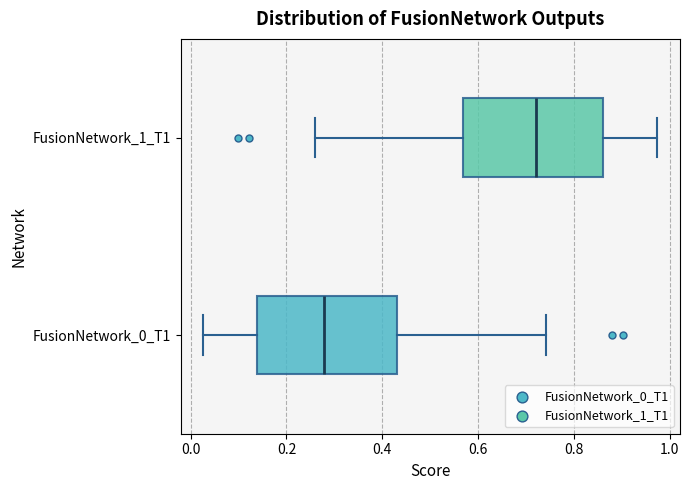

Which box's median line is the furthest to the left?

FusionNetwork_0_T1